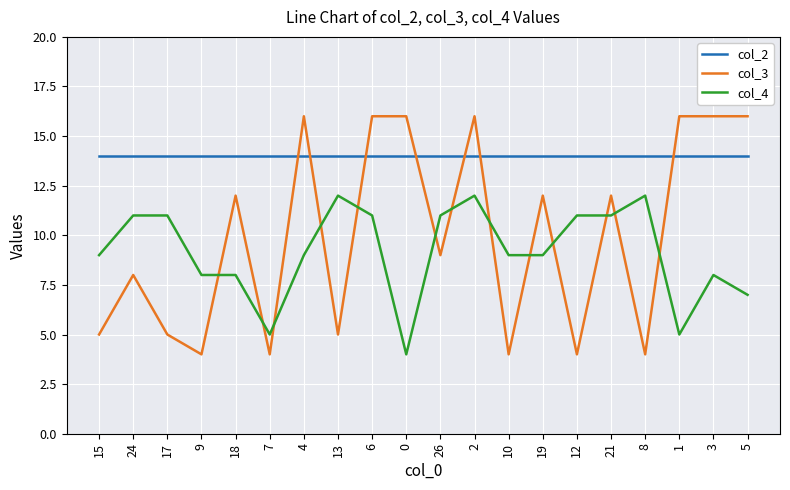

Between 26 and 5, which series saw the biggest shift?

col_3